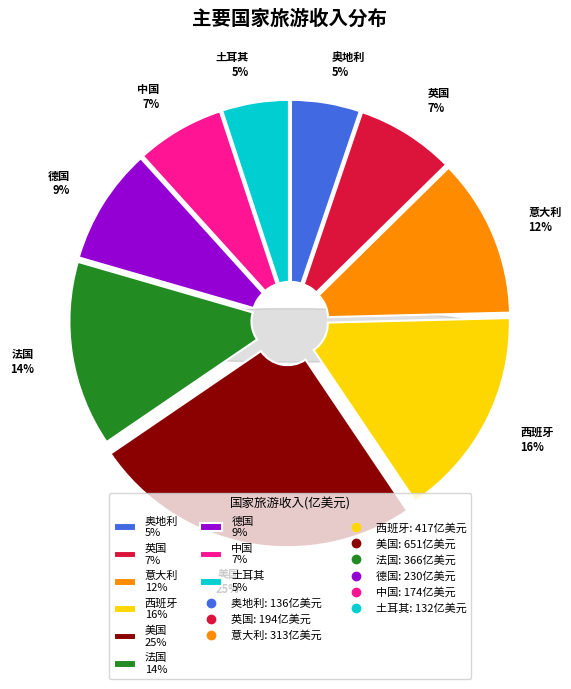

How many slices are in this pie chart?

9